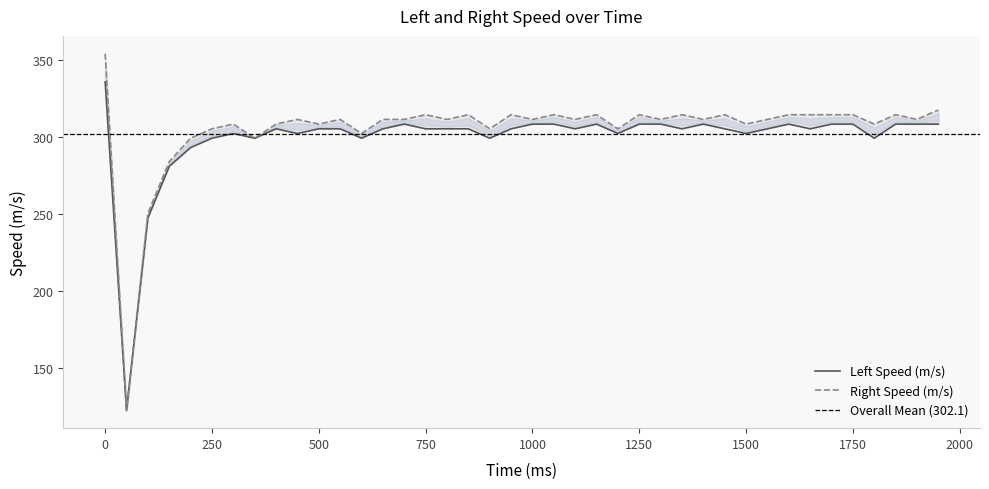

At which label is Left Speed (m/s) closest to 229?

100